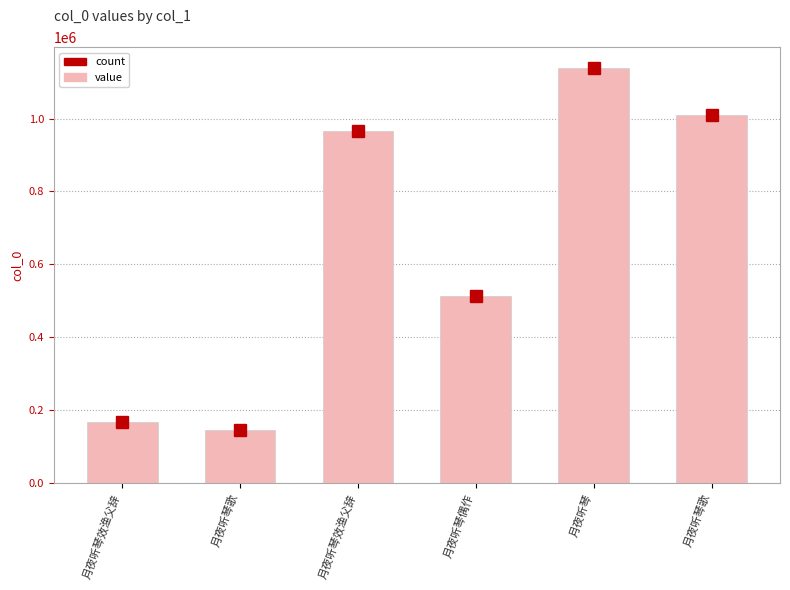

List the labels in order of value, smallest first.

月夜听琴歌, 月夜听琴效渔父辞, 月夜听琴偶作, 月夜听琴效渔父辞, 月夜听琴歌, 月夜听琴